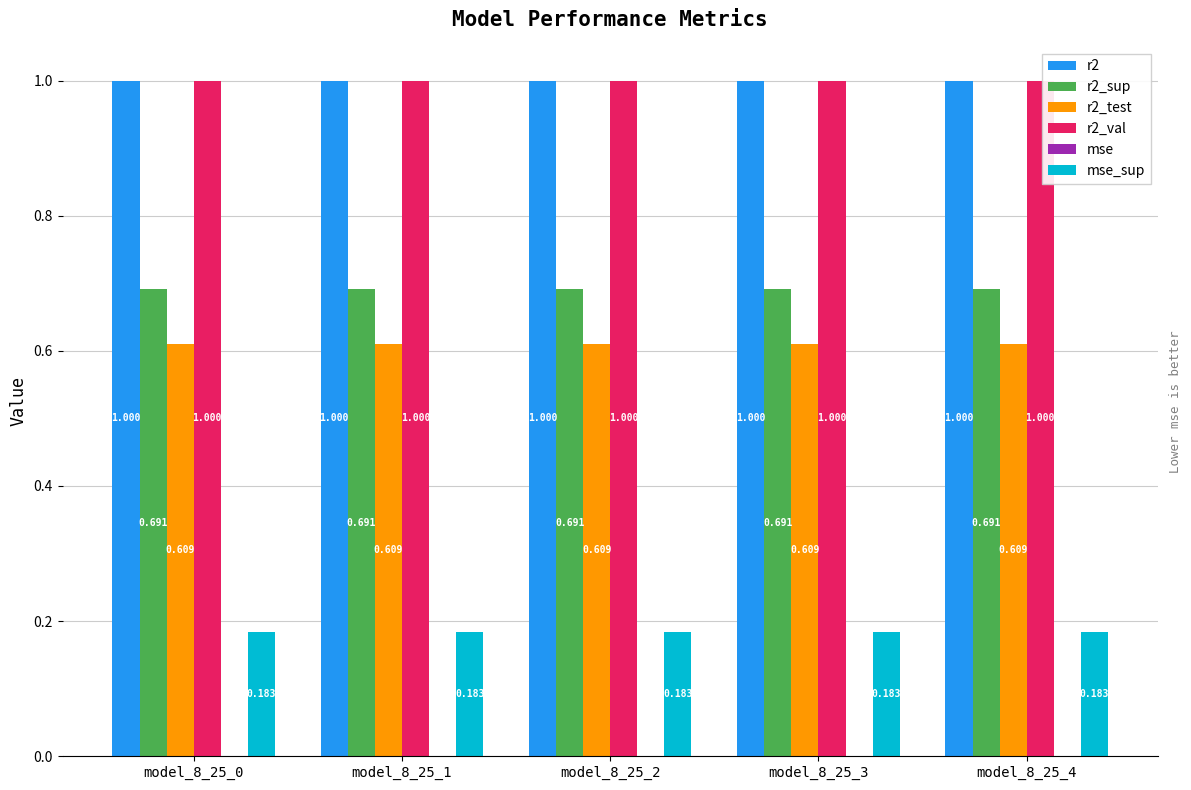

What is the total value across all series at model_8_25_4?

3.5